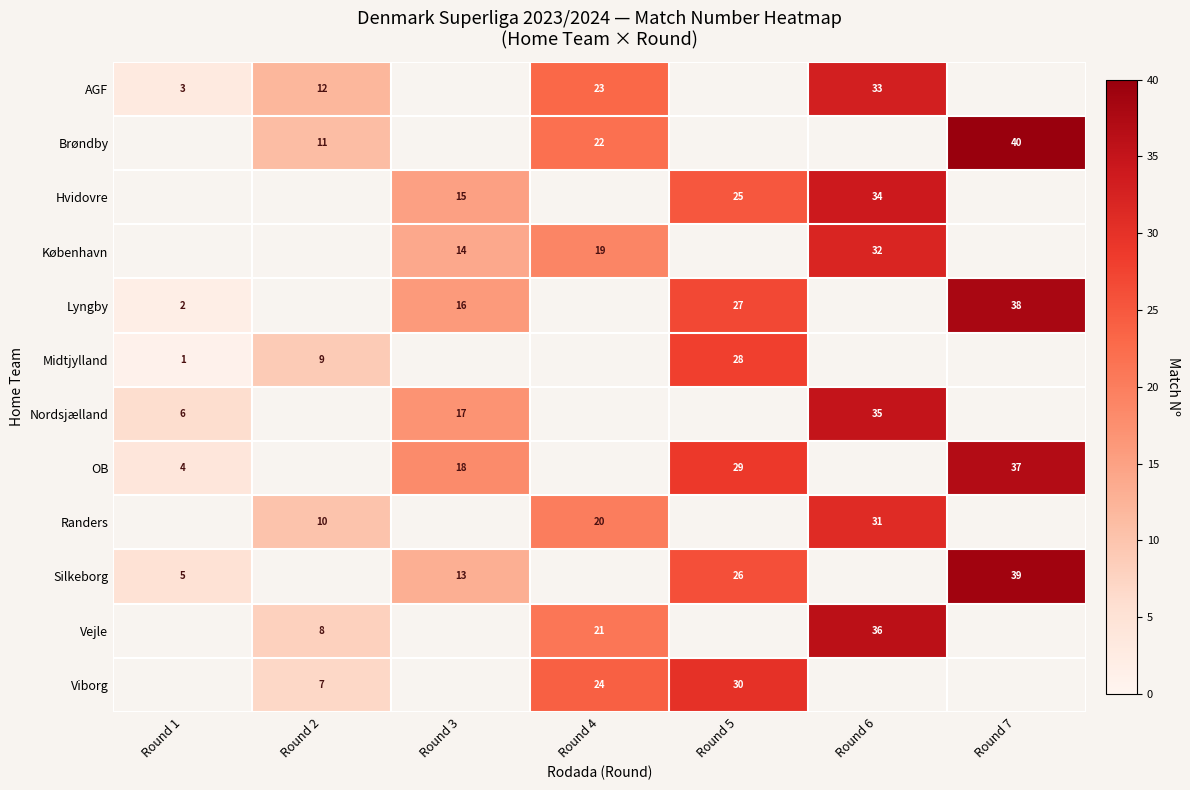

The Brøndby series shows 6 at Round 2. True or false?

False